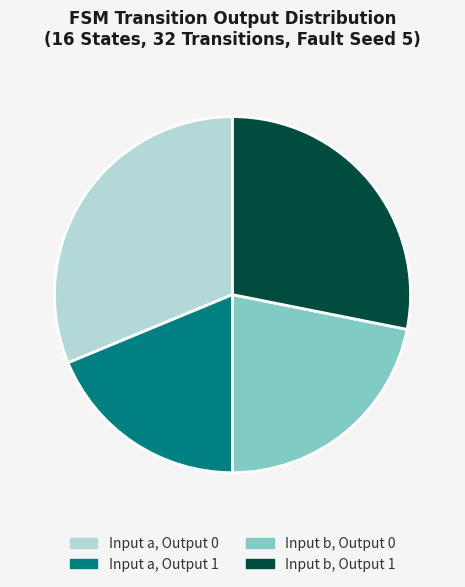

Do Input b, Output 0 and Input a, Output 1 together represent more than half of the pie?

No